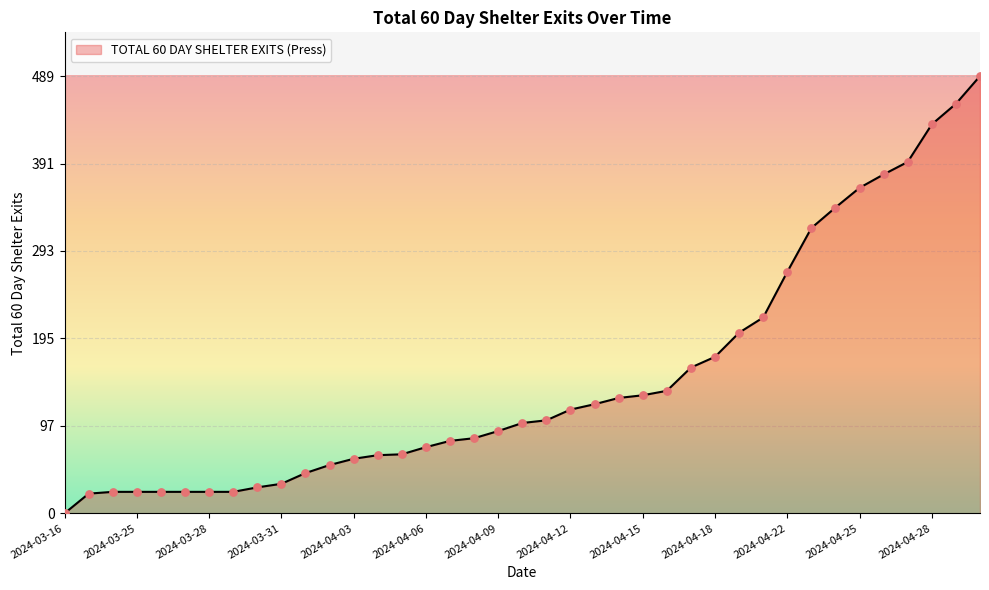

What is the greatest value displayed?

489